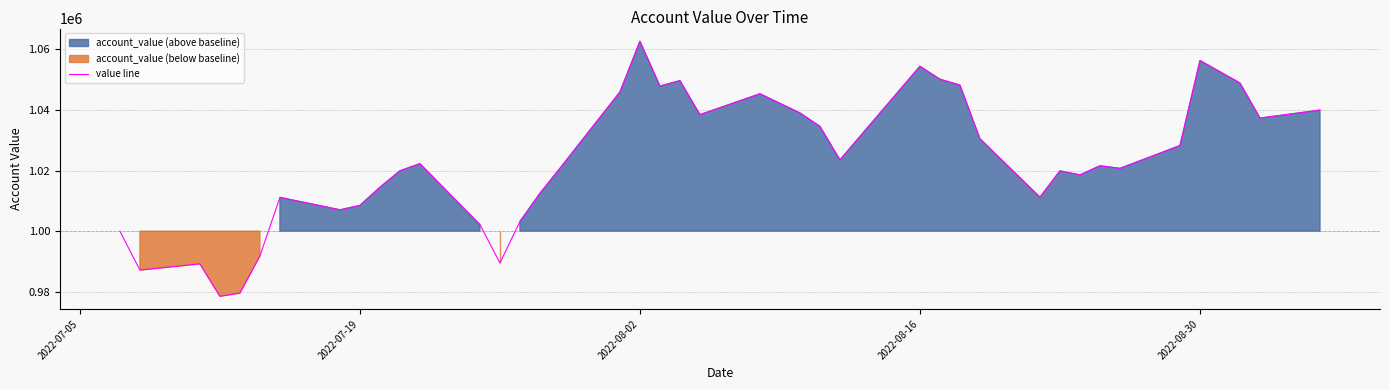

What is the maximum value shown in the chart?

1062586.3